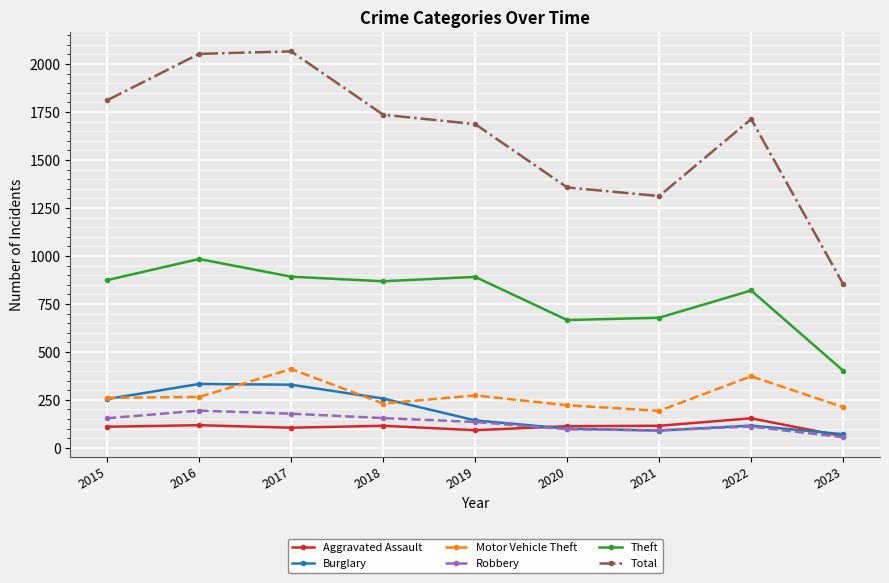

At which label does Robbery first exceed 135?

2015